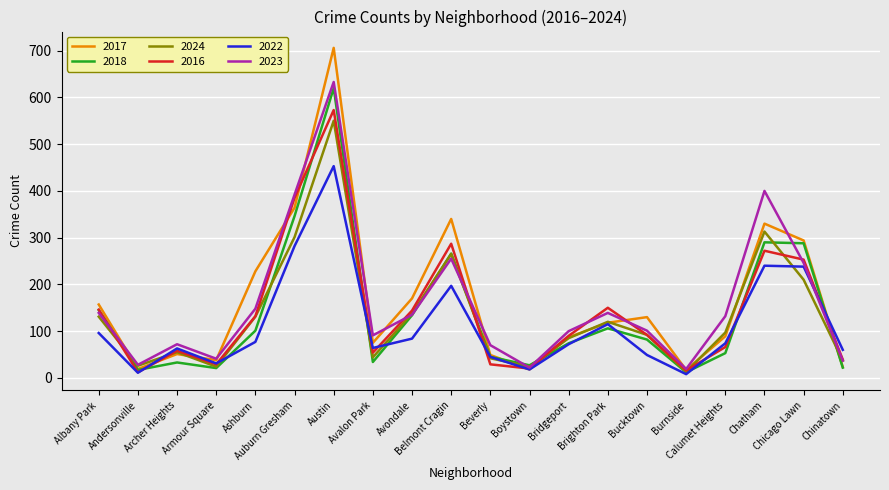

Which series has the largest range (max minus min)?

2017